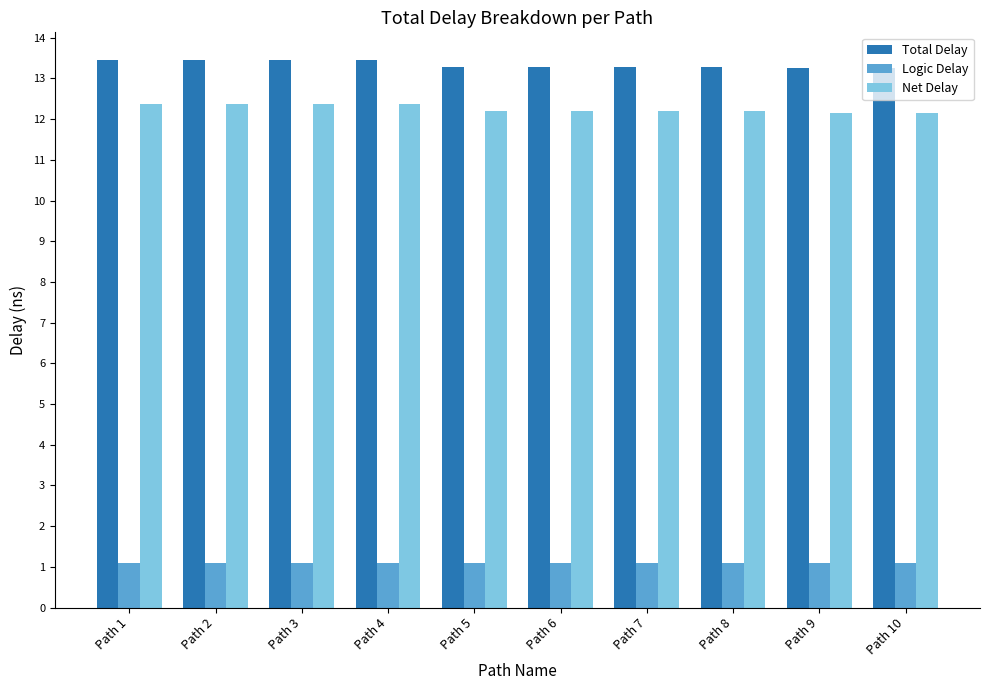

Which series has the largest range (max minus min)?

Total Delay